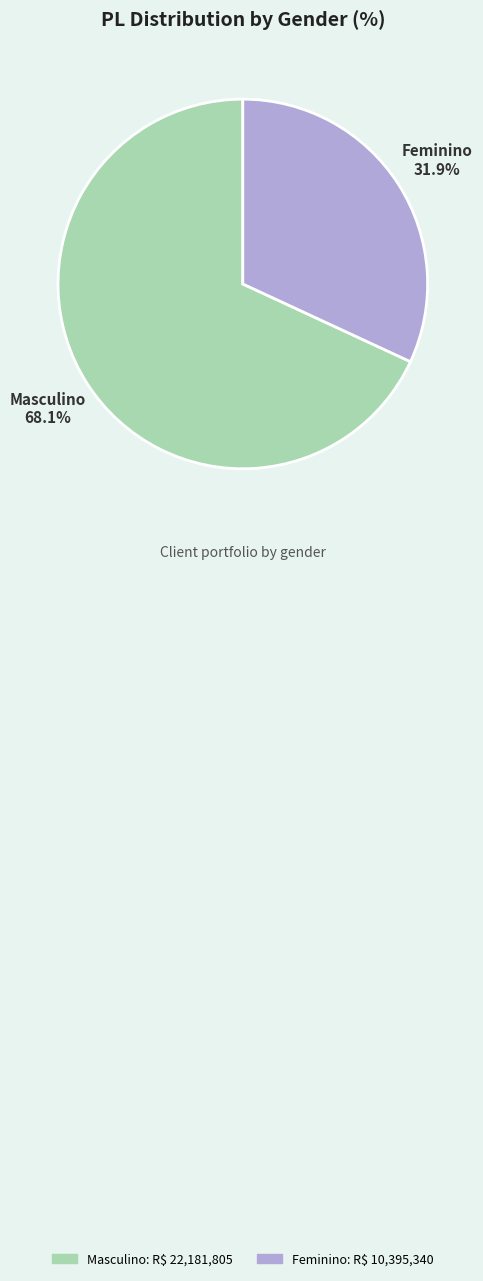

Rank the categories by value from highest to lowest.

Masculino, Feminino